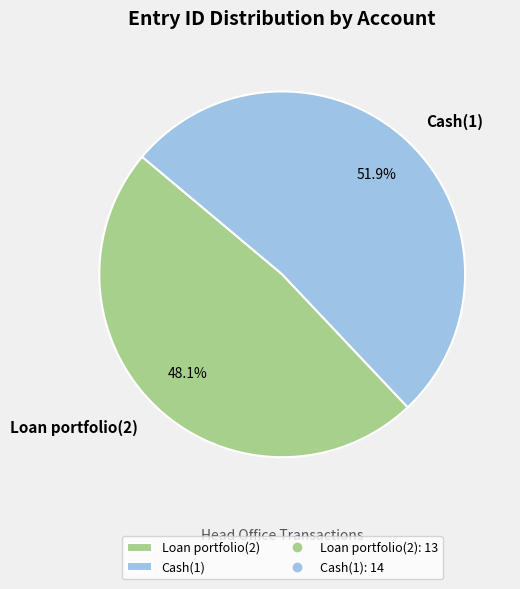

How many slices are in this pie chart?

2